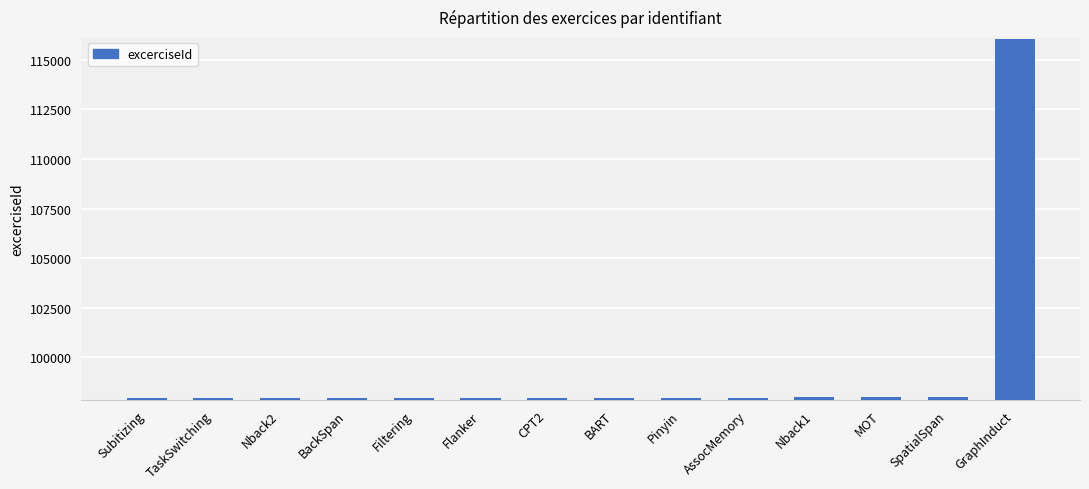

What is the sum of the values at CPT2 and Flanker?

195913